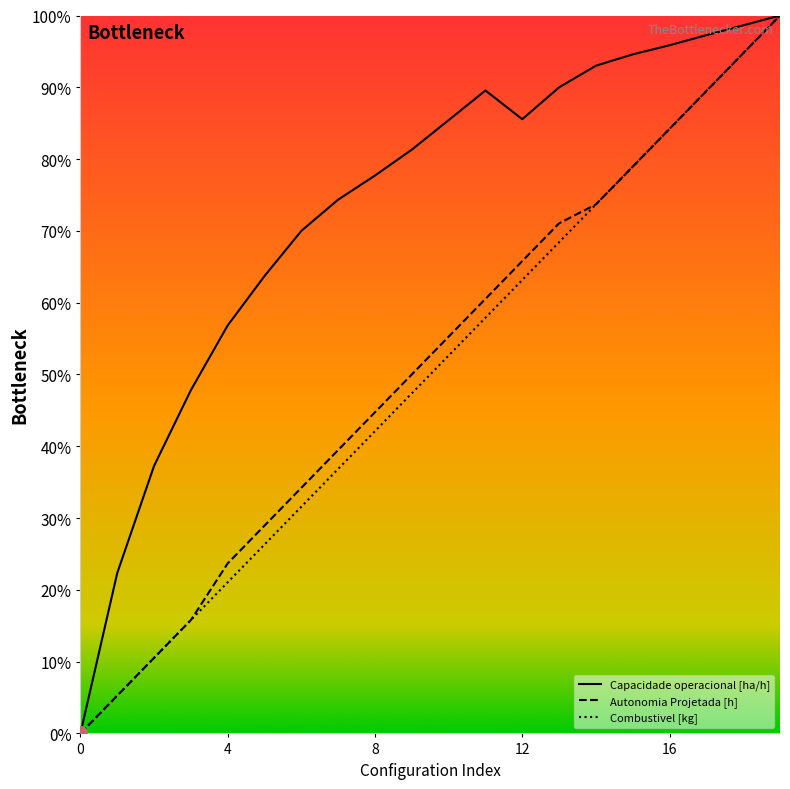

Rank the series by their maximum value, from lowest to highest.

Capacidade operacional [ha/h], Autonomia Projetada [h], Combustivel [kg]